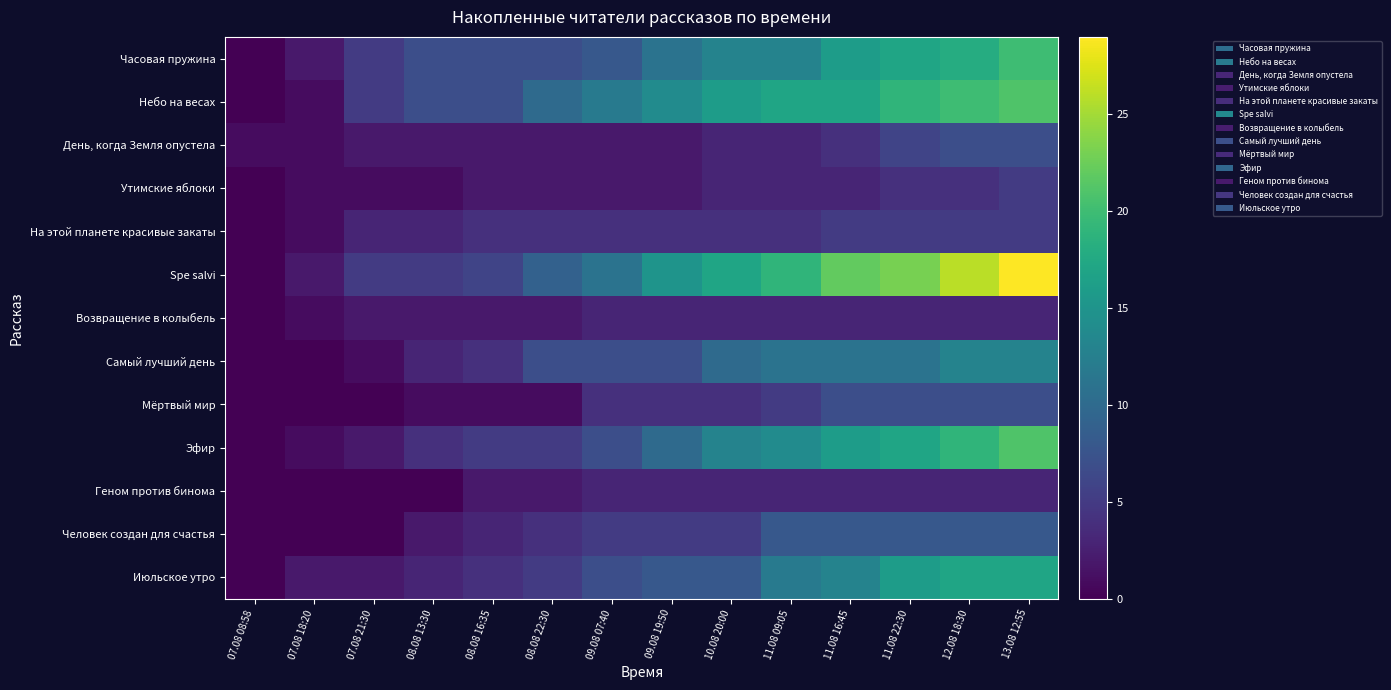

What is the difference between the highest and lowest values at 11.08 22:30?

20